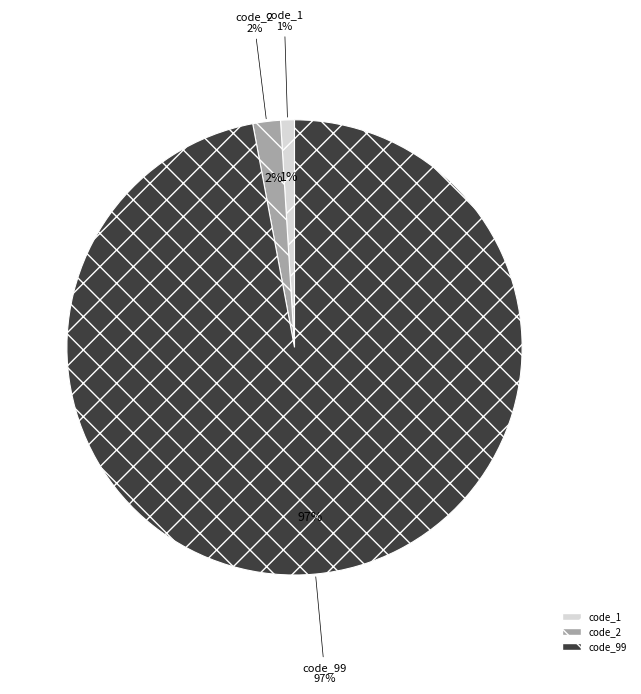

How much of the chart is everything except code_1?

99.0%